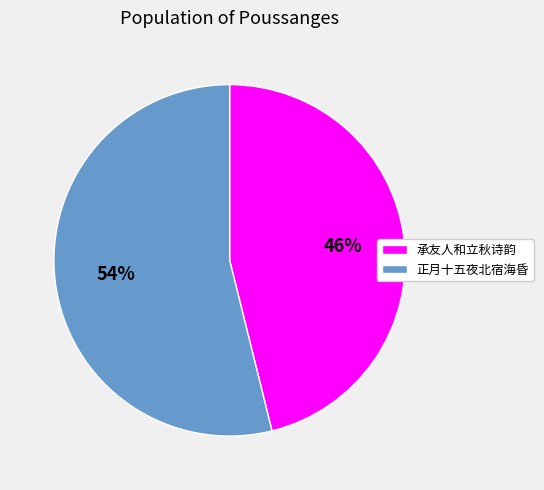

To the nearest percent, what is the average slice percentage?

50%